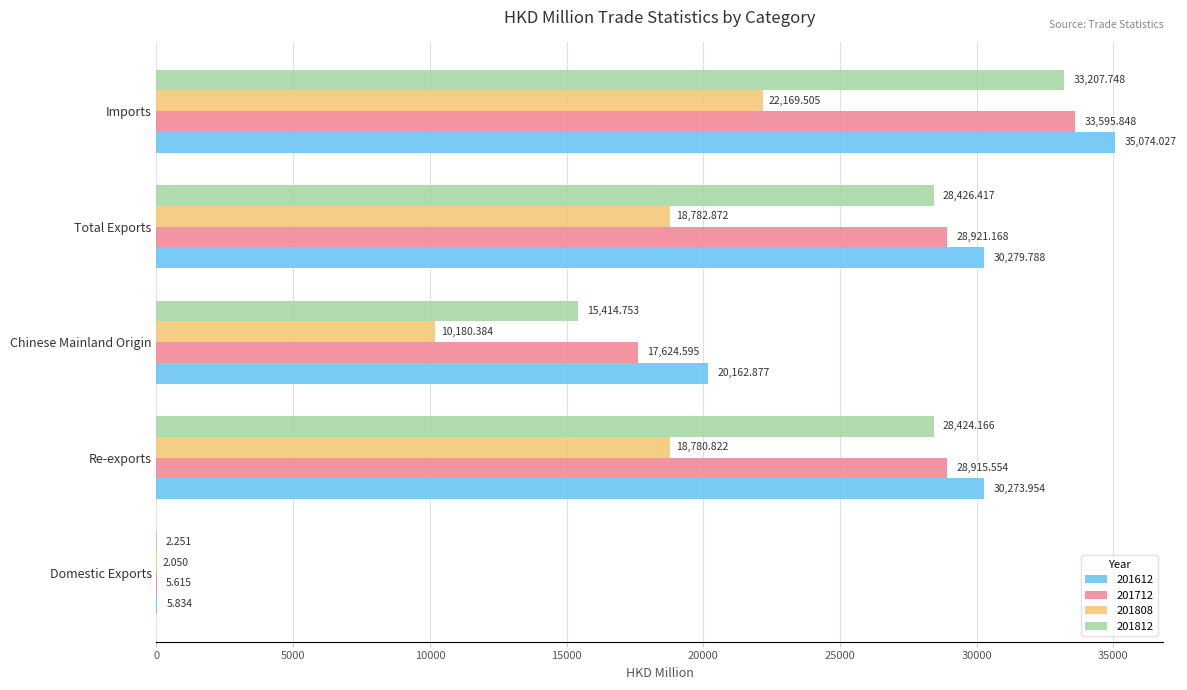

At which category is the sum across all series the highest?

Imports